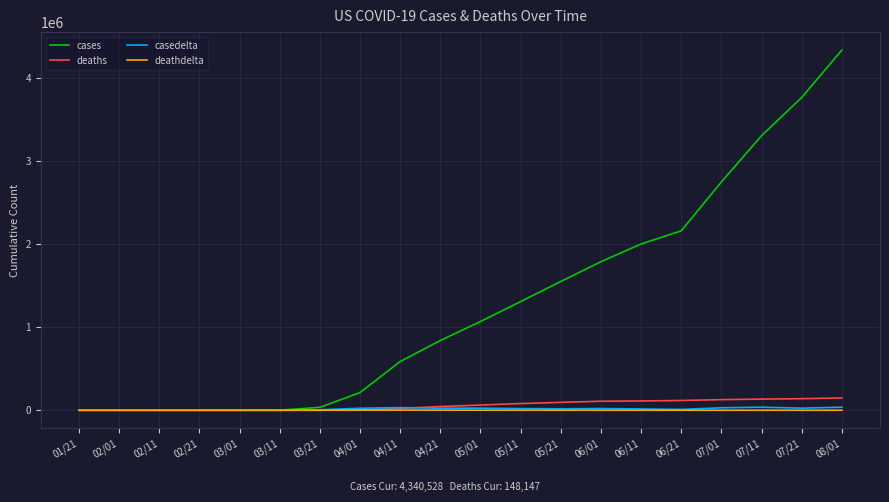

Which series has the largest total across all categories?

cases